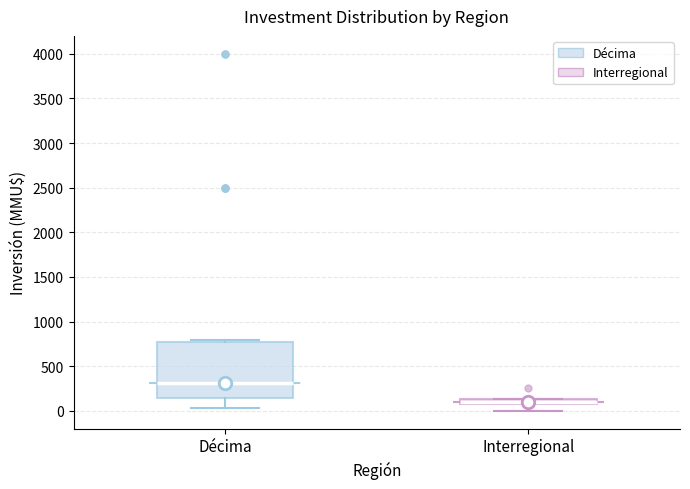

Which box is the tallest, from its lower edge to its upper edge?

Décima